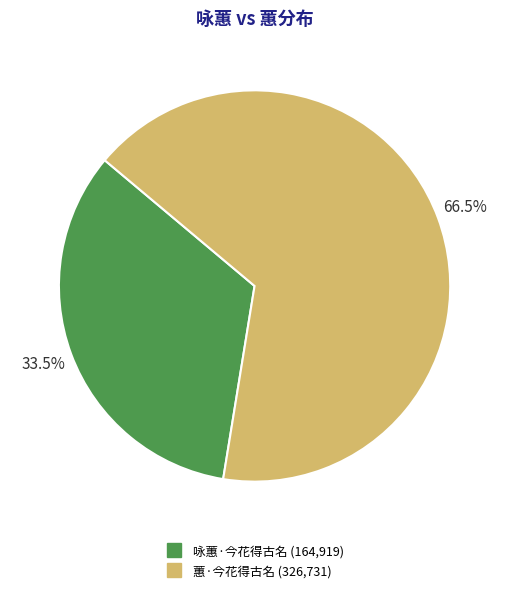

Which slice is the largest?

蕙·今花得古名